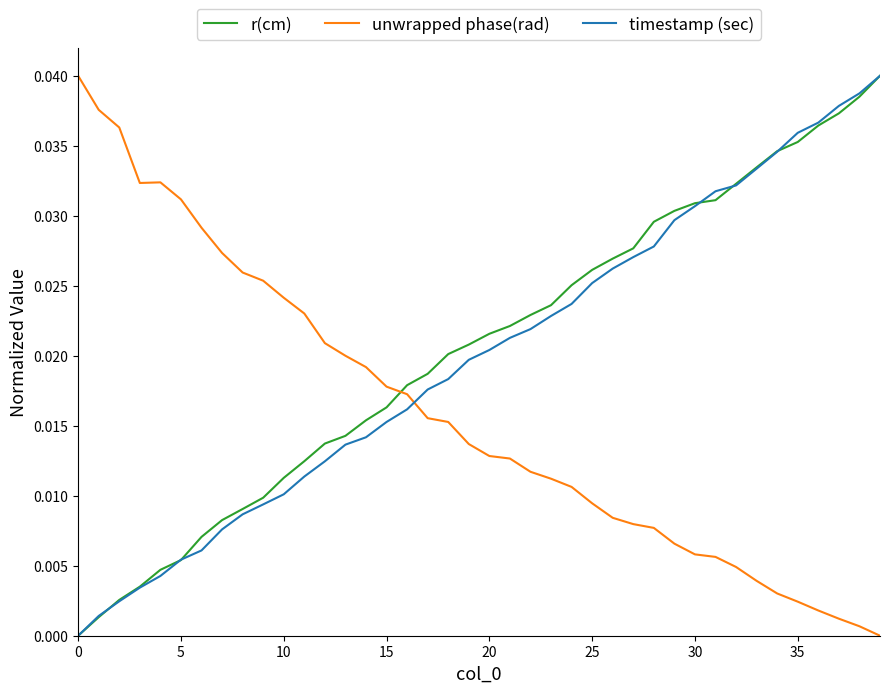

True or false: r(cm) has more than 2 points higher than both neighbors.

False